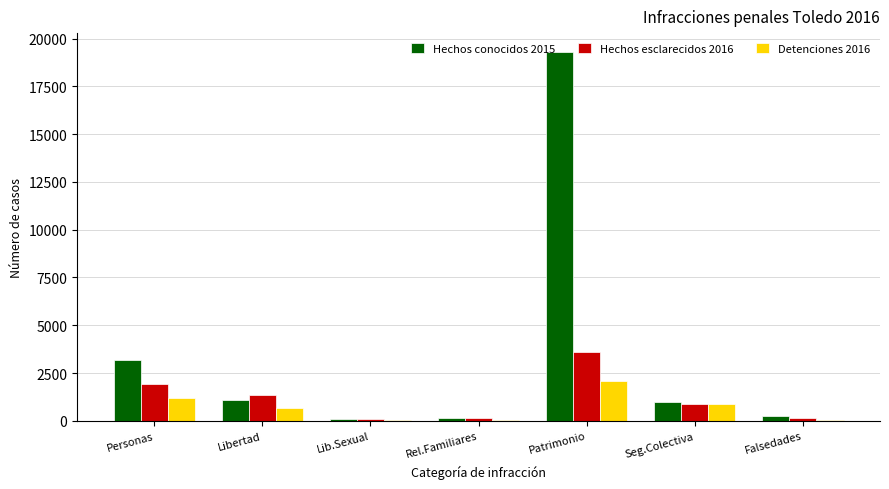

Is it true that Hechos esclarecidos 2016 equals 5616 at Patrimonio?

False